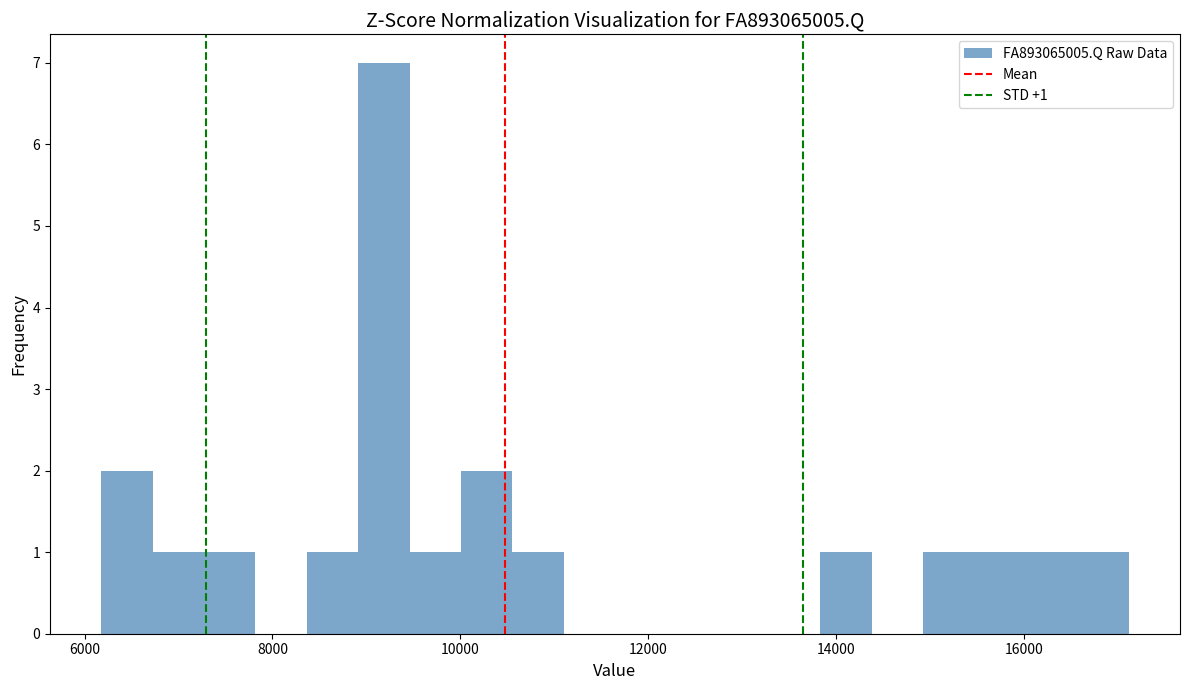

Around what value on the x-axis is the tallest bar? Give the approximate position of its centre, as read against the axis.

9200